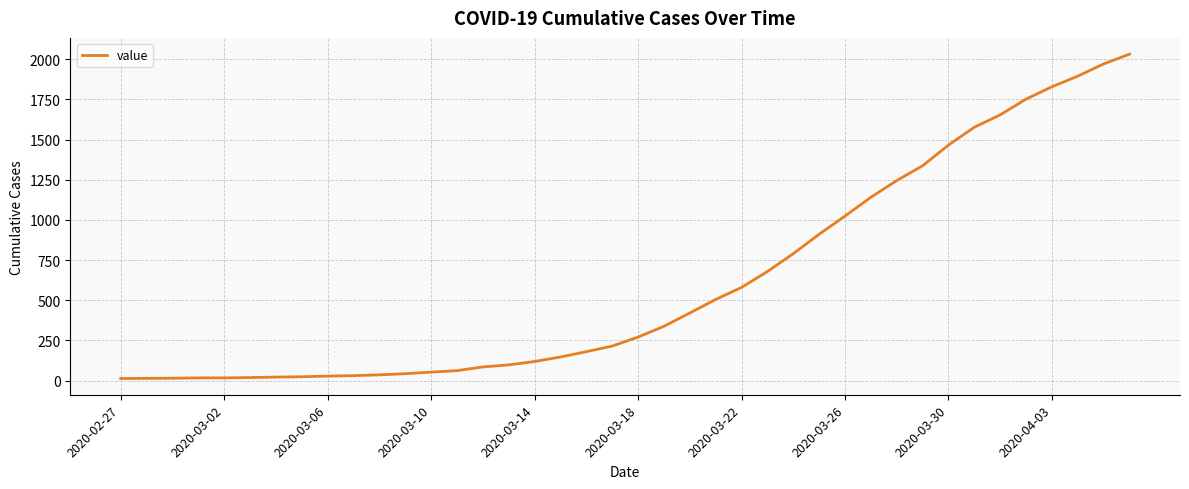

What is the maximum value shown in the chart?

2032